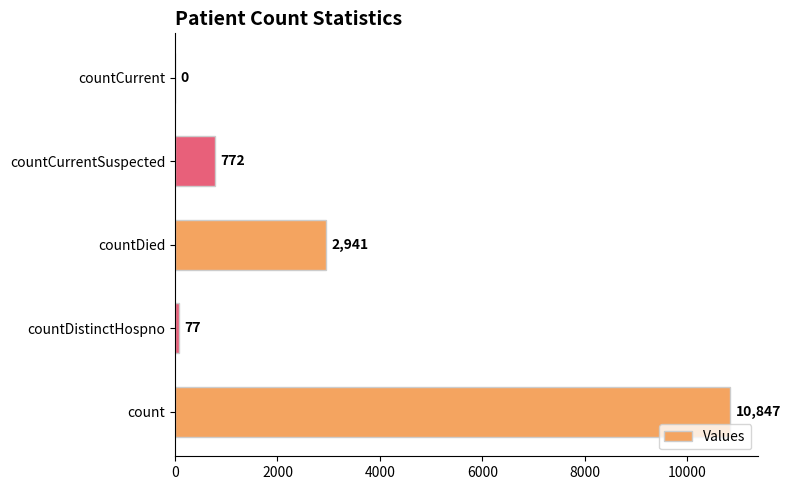

Reading bottom to top, extract all data points from this chart.

count=10847	countDistinctHospno=77	countDied=2941	countCurrentSuspected=772	countCurrent=0